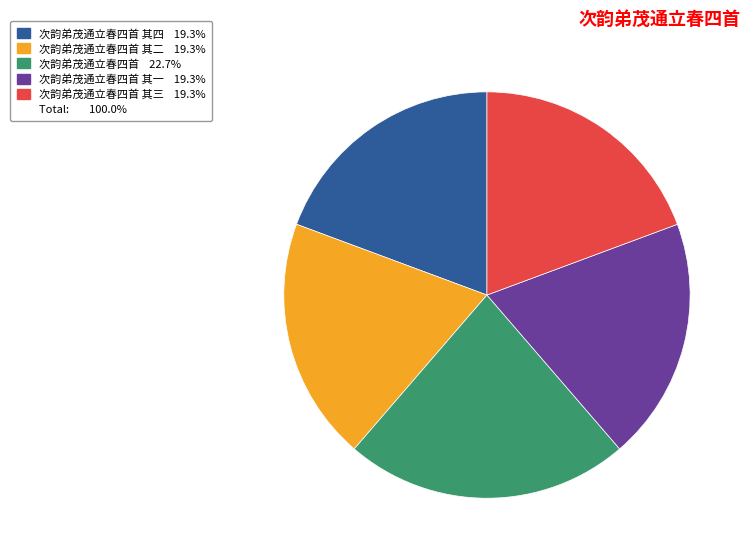

Is there a majority slice in this chart?

No